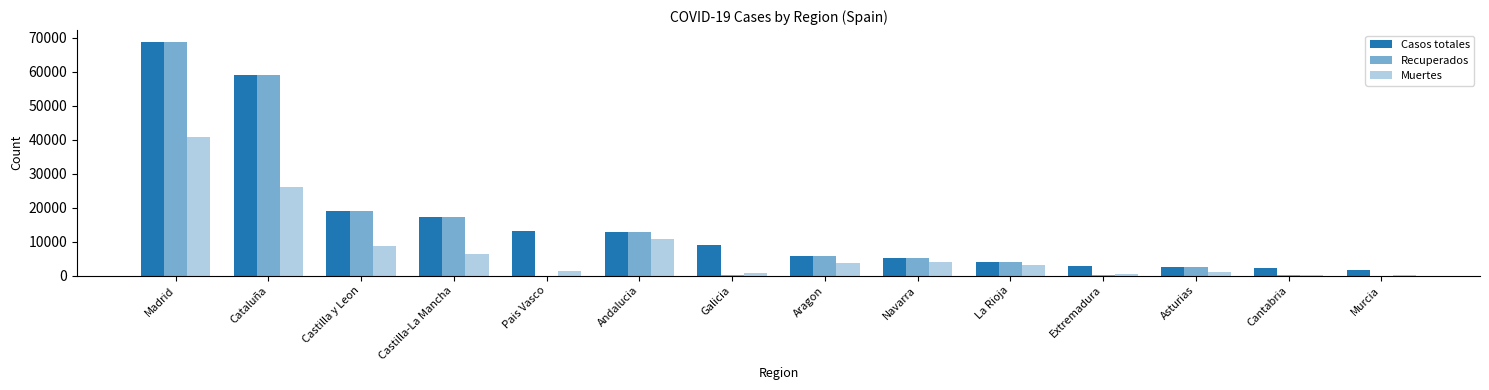

The value of Casos totales at Aragon is 1386. True or false?

False